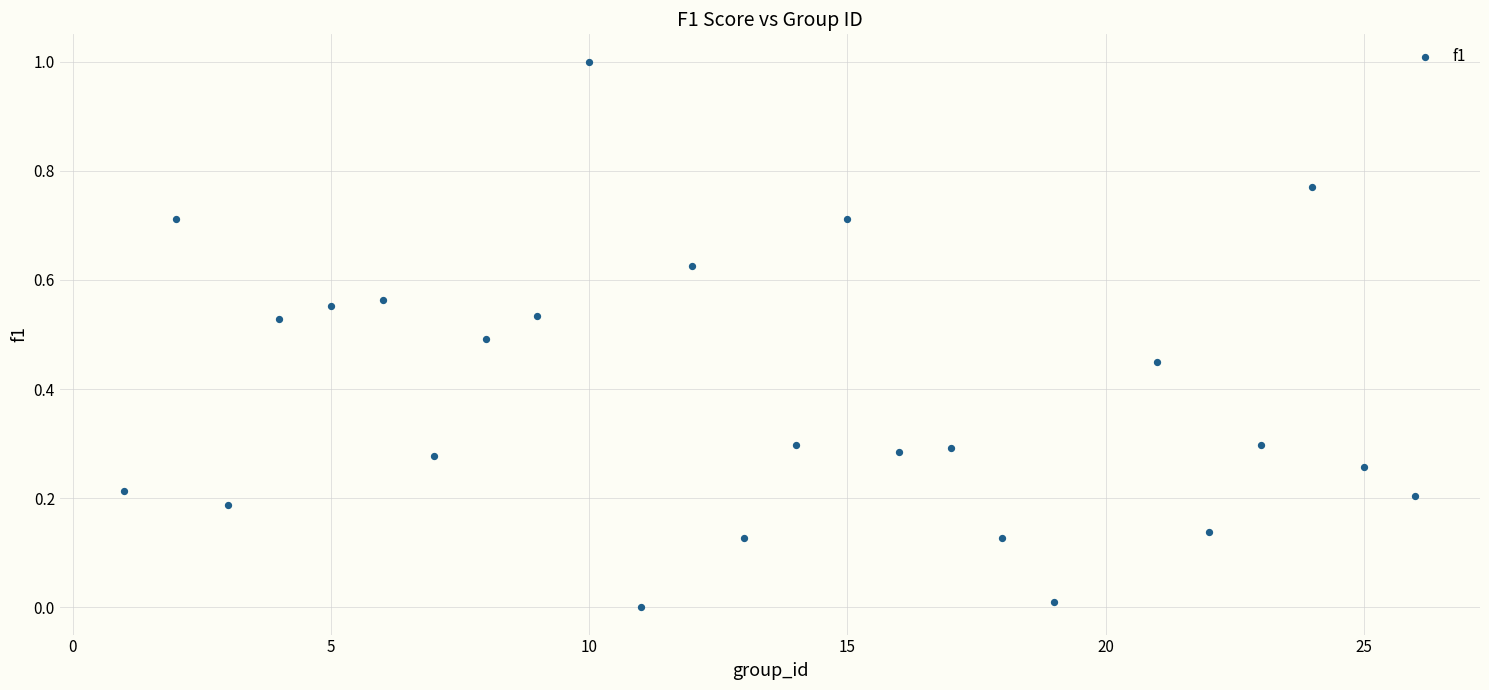

What is the range of X values (max minus min)?

25.0